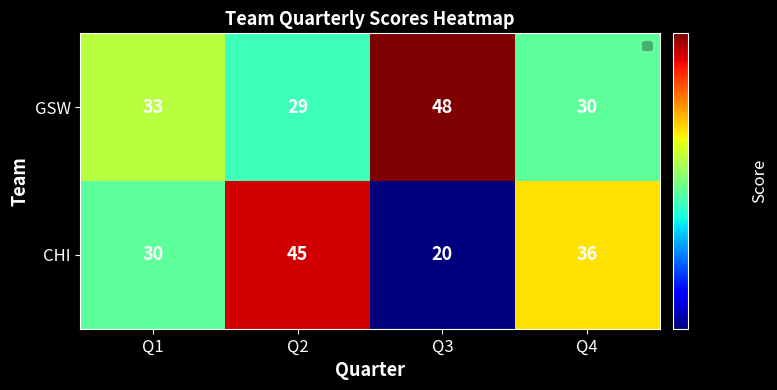

What is the sum of the GSW values at Q4 and Q2?

59